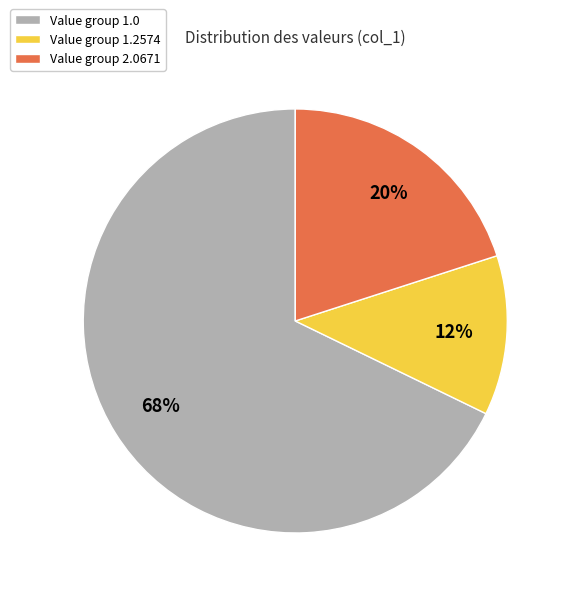

Combined, do Value group 2.0671 and Value group 1.2574 account for over 50%?

No